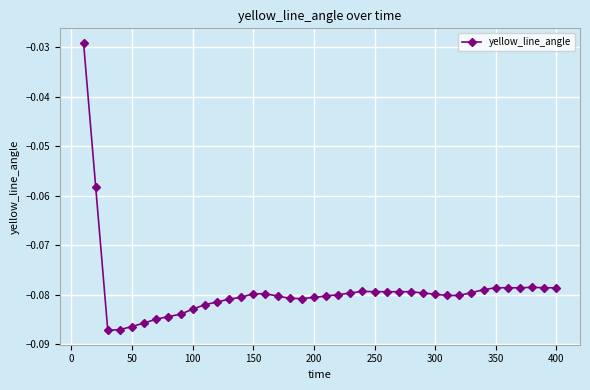

What is the sum of all values?

-3.2